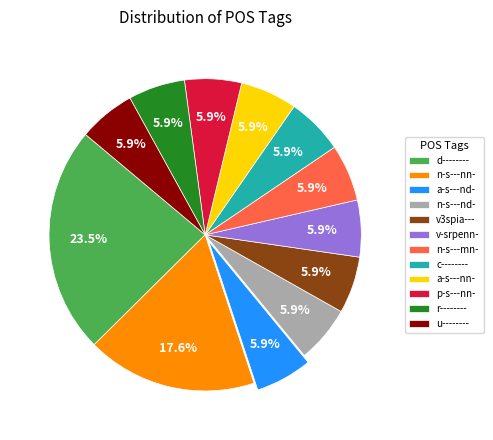

What is the ratio of the value at u-------- to the value at d--------?

0.3